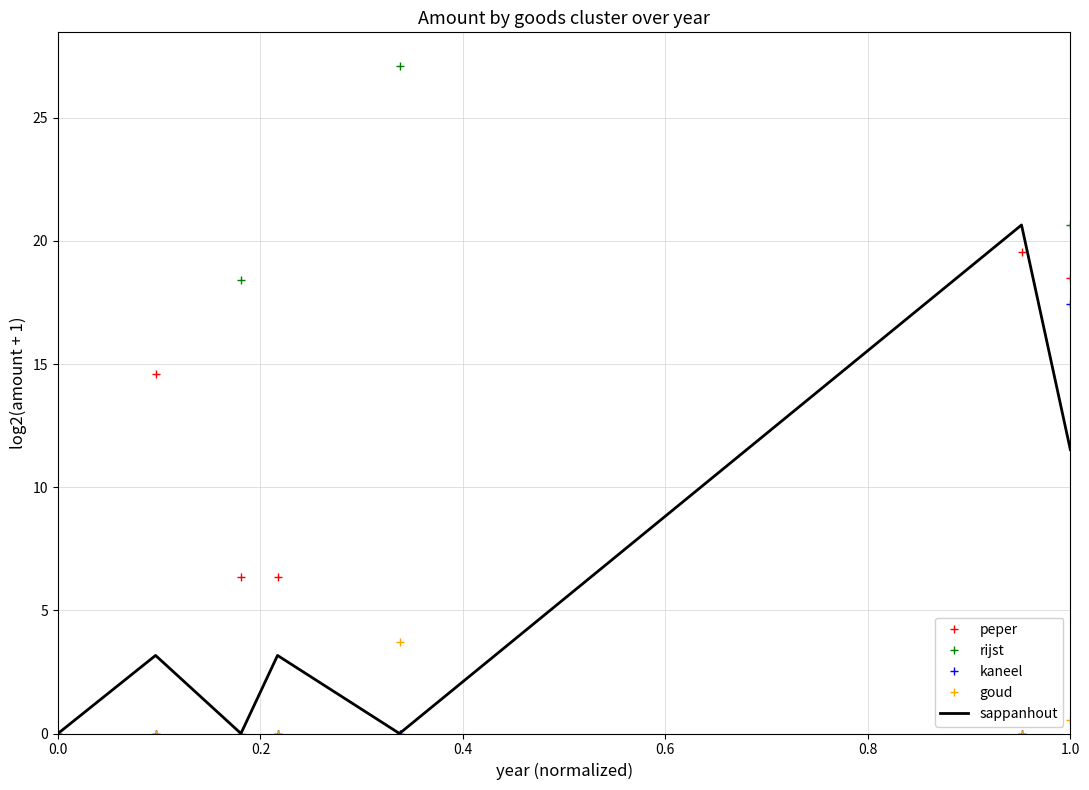

What is the maximum value for goud?

3.7